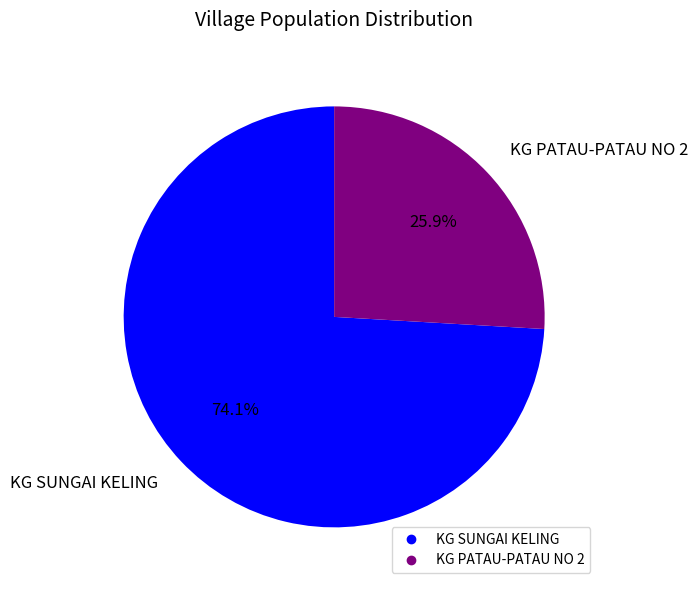

Rank the categories by value from highest to lowest.

KG SUNGAI KELING, KG PATAU-PATAU NO 2